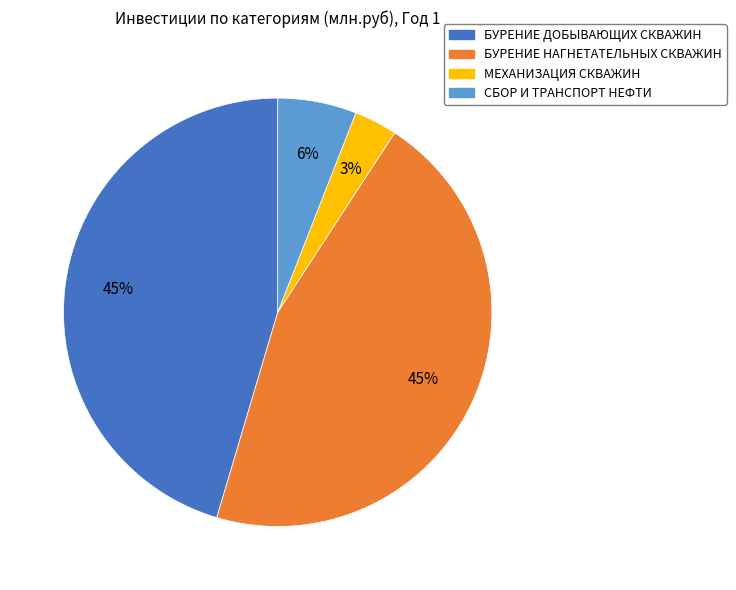

Does БУРЕНИЕ ДОБЫВАЮЩИХ СКВАЖИН account for over 50% of the chart?

No